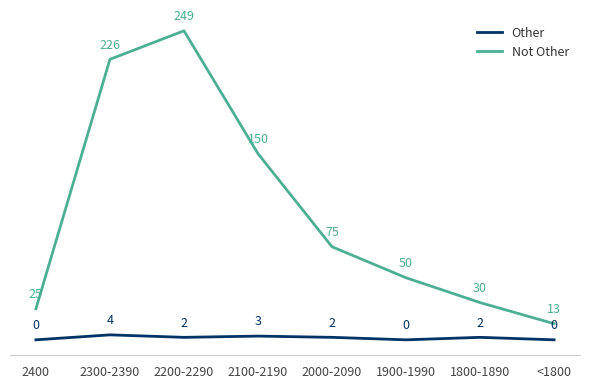

What is the difference between the Other values at 2000-2090 and 2100-2190?

1